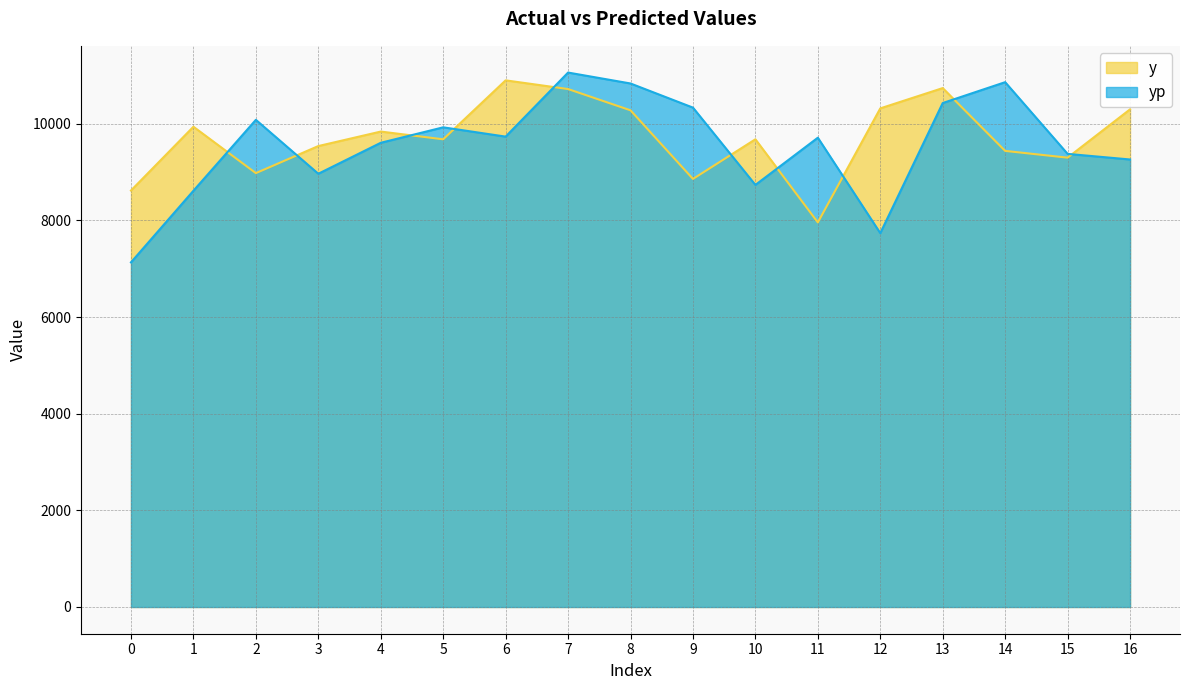

Is it true that yp equals 13268.9 at 11?

False